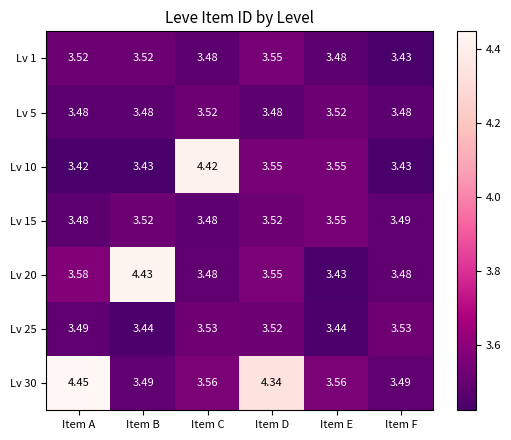

At which label is Lv 20 closest to 3?

Item E